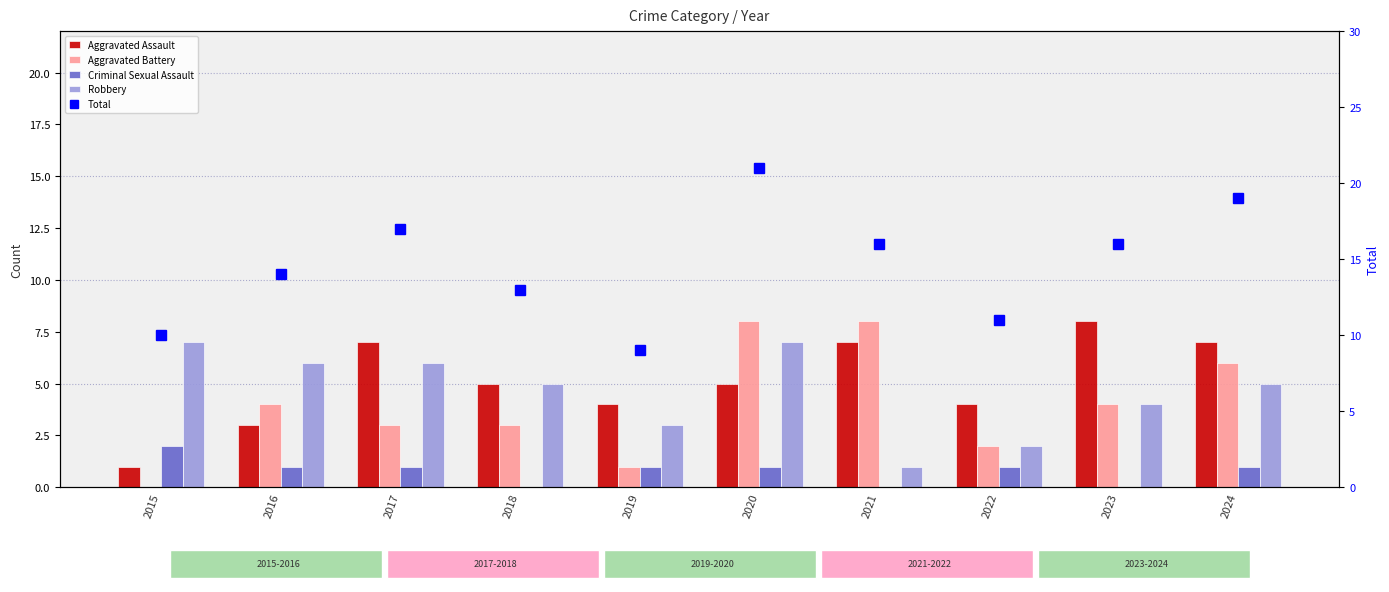

Does the chart contain stacked bars?

No